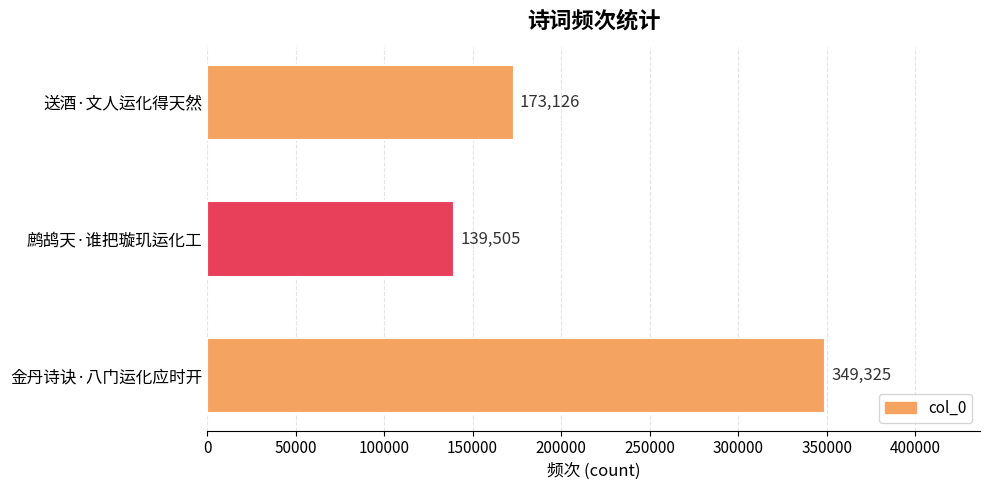

What is the difference between the second highest and minimum values?

33621